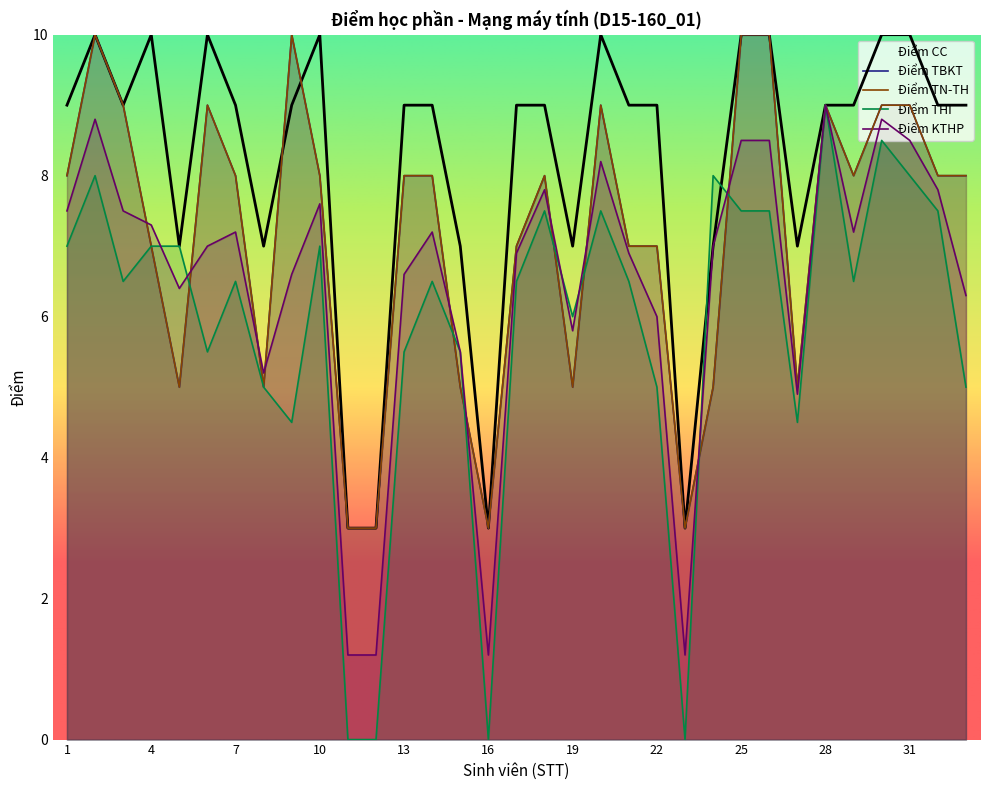

What is the difference between the highest and lowest values at 5?

2.0